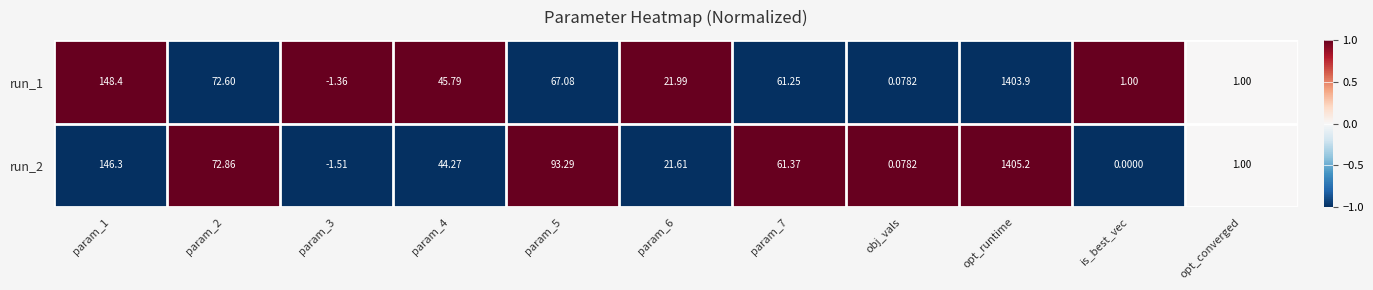

Is the value of run_2 at param_7 greater than the value of run_1 at param_4?

Yes